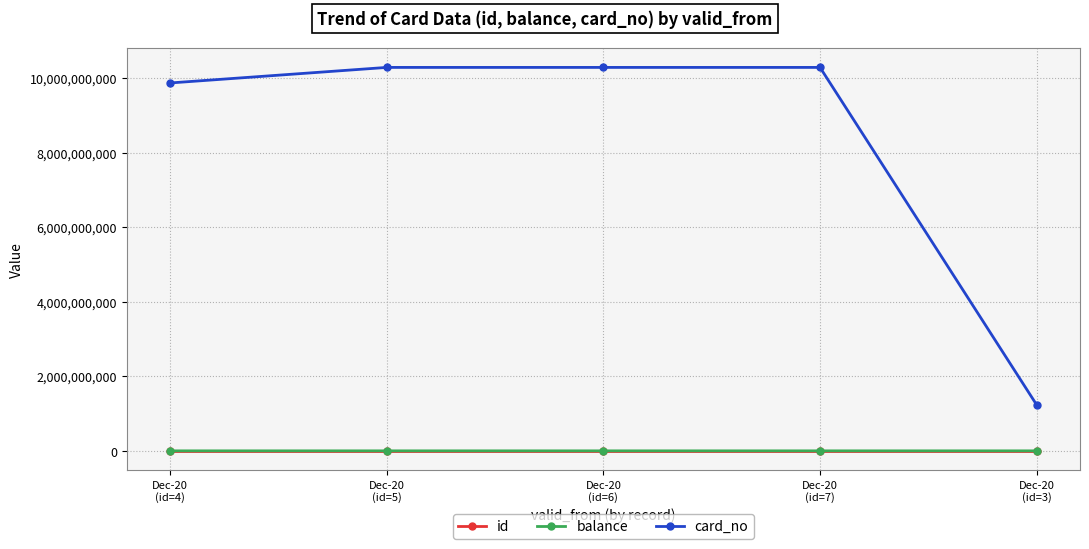

Is the value of card_no at Dec-20
(id=6) greater than the value of id at Dec-20
(id=3)?

Yes